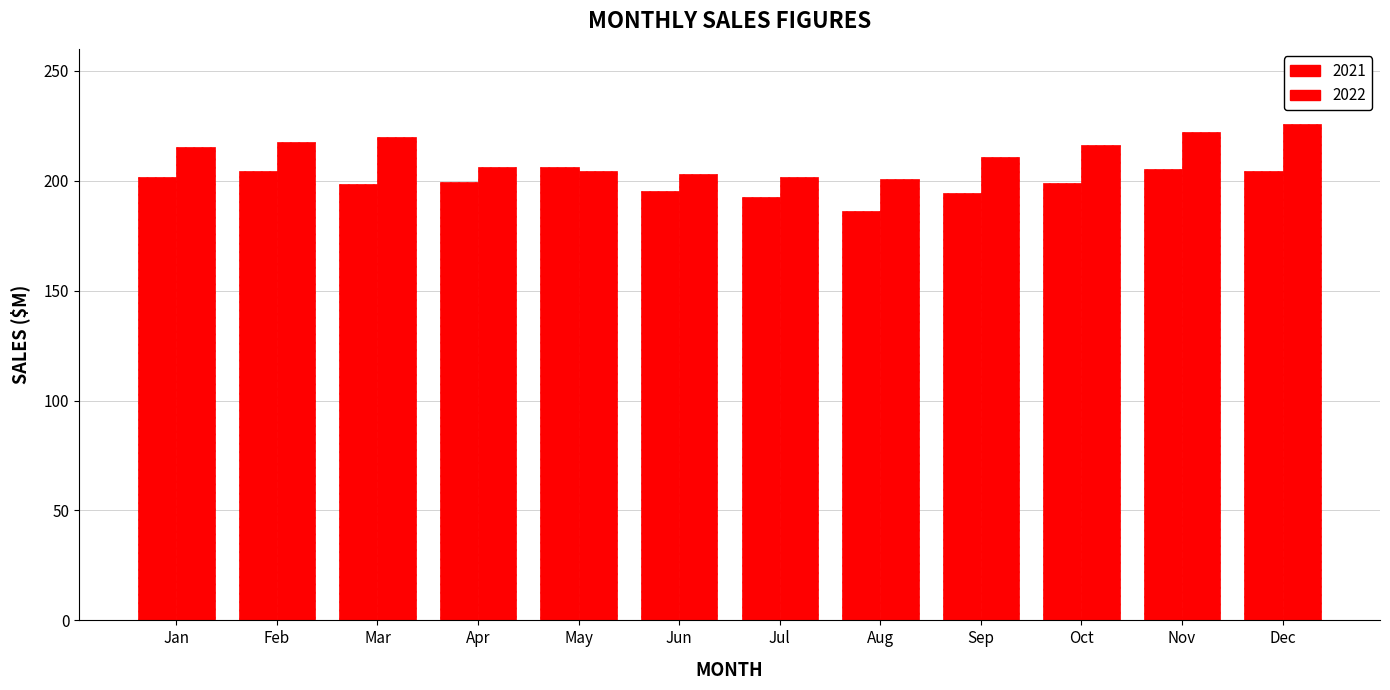

What is the difference between the maximum and minimum values in the 2021 series?

20.1